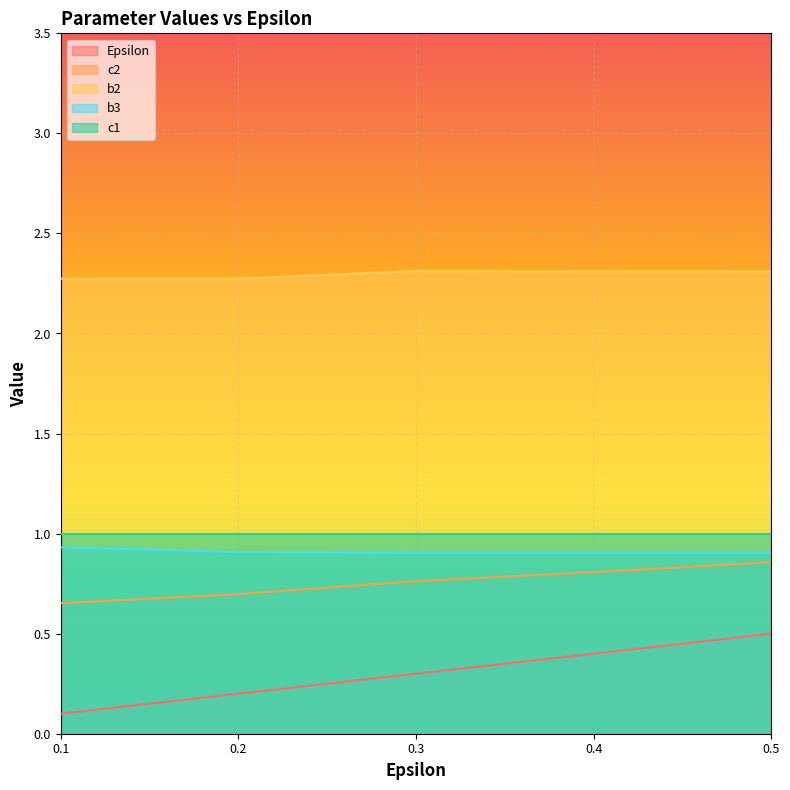

True or false: c2 and Epsilon intersect in this chart.

False